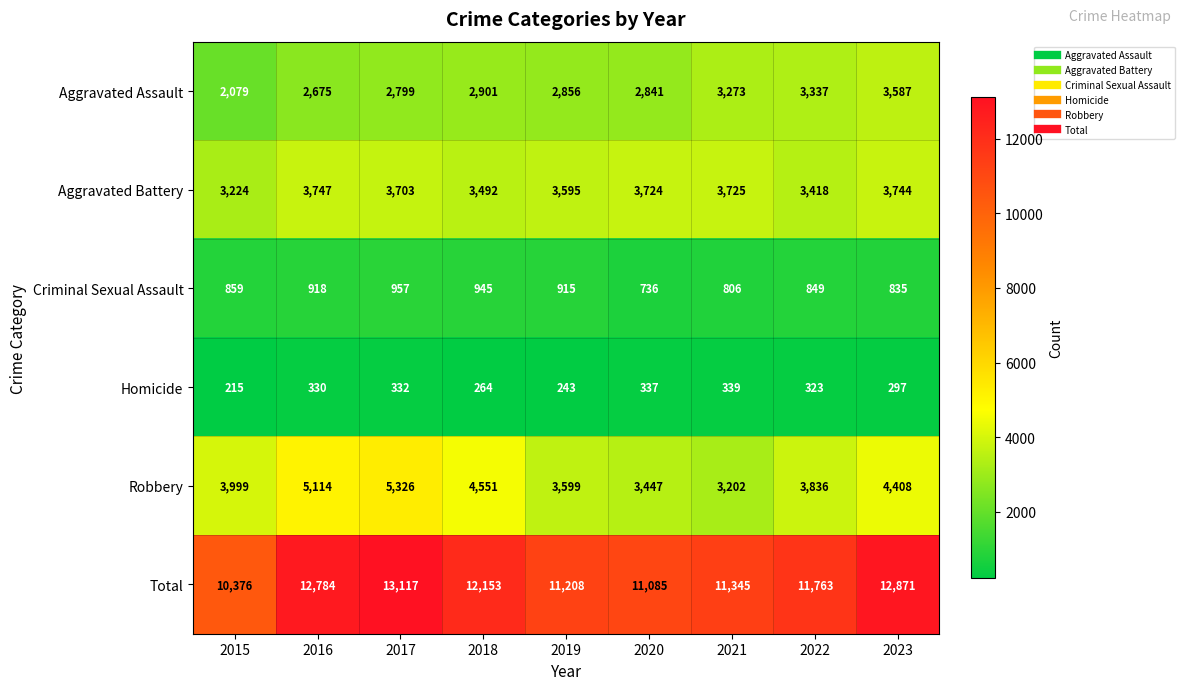

What is the difference between the highest and lowest values at 2017?

12785